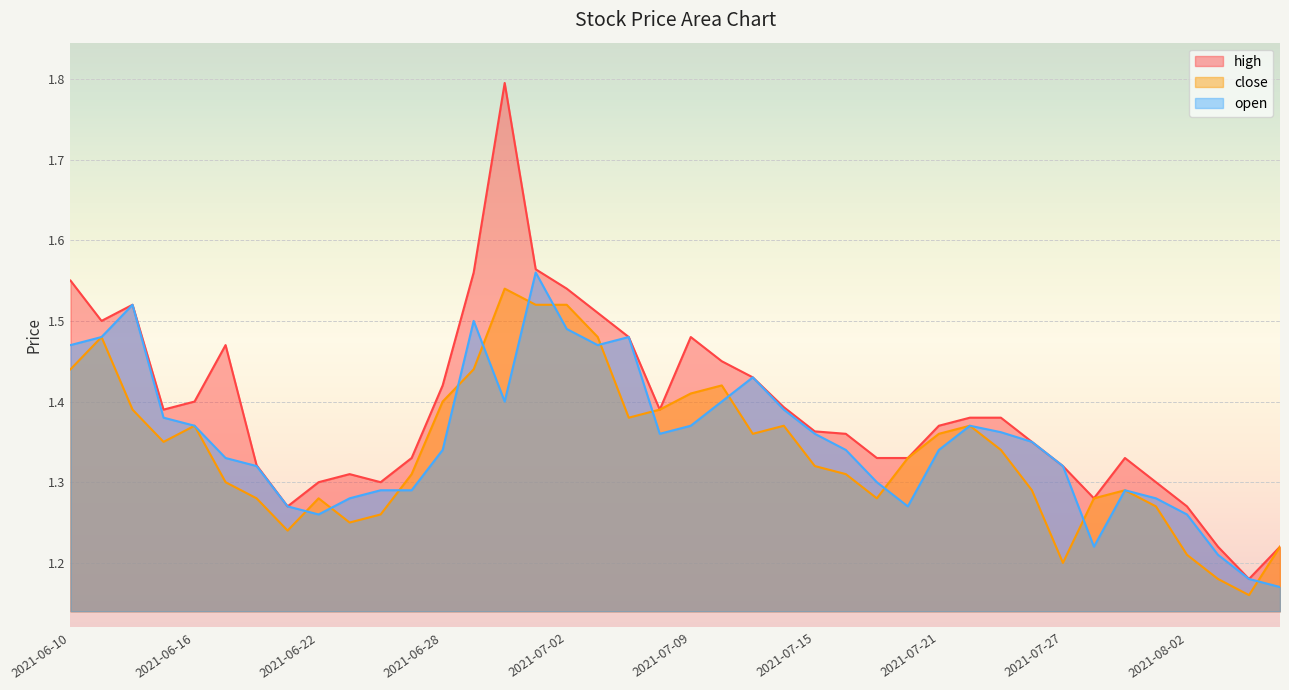

Where is the first local minimum for high?

2021-06-11